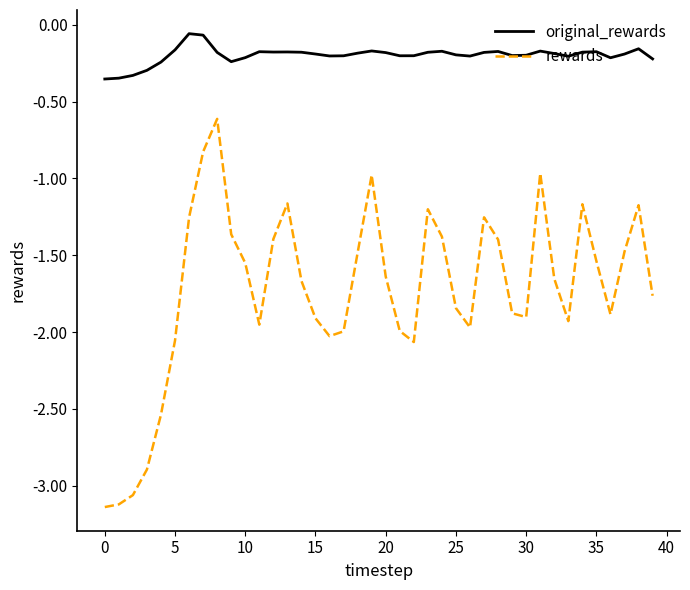

True or false: original_rewards has more than 2 interior local peaks.

True